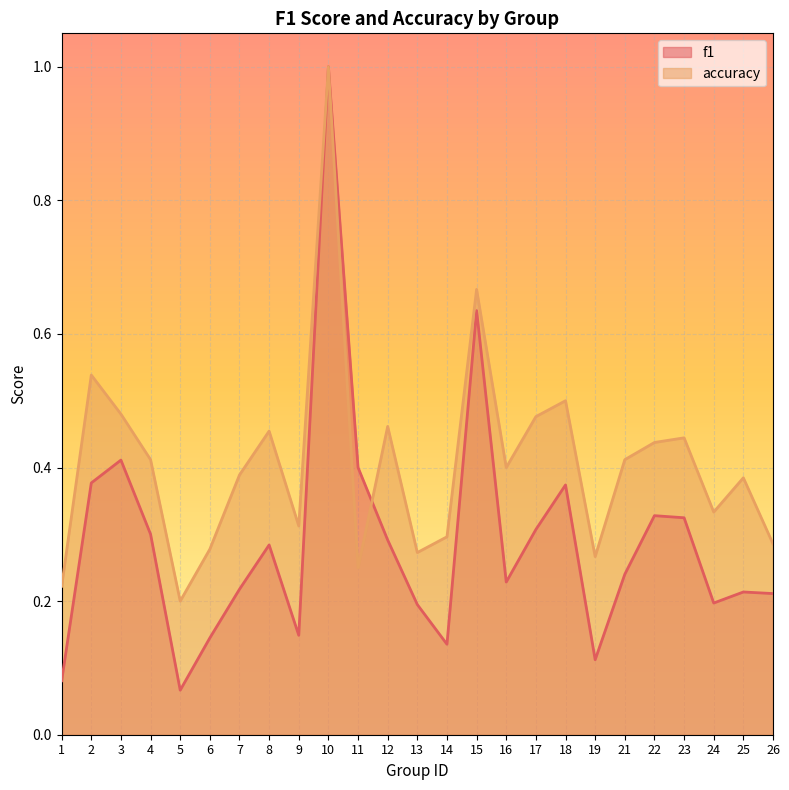

True or false: f1 has a value of 0.3 at 23.

True